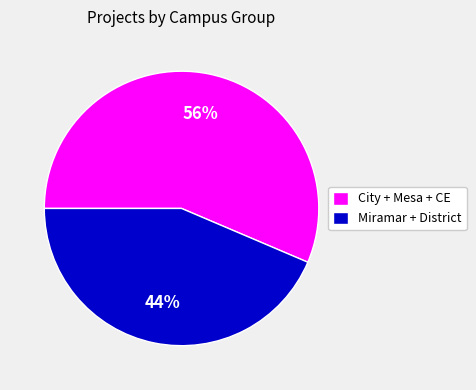

Which category has the smallest portion of the pie?

Miramar + District